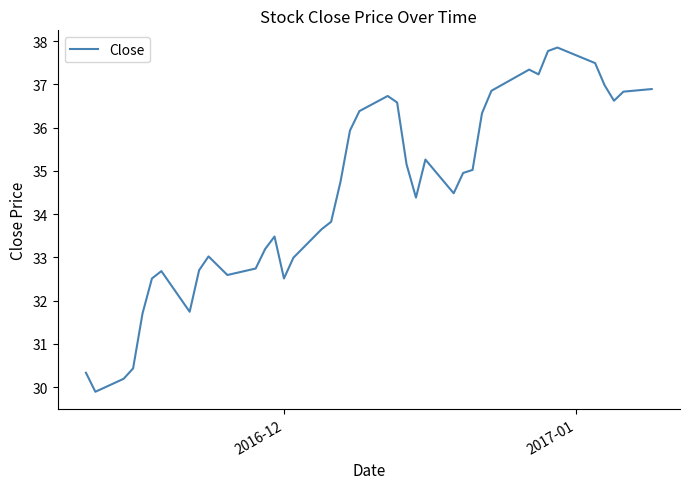

What is the smallest value displayed?

29.9